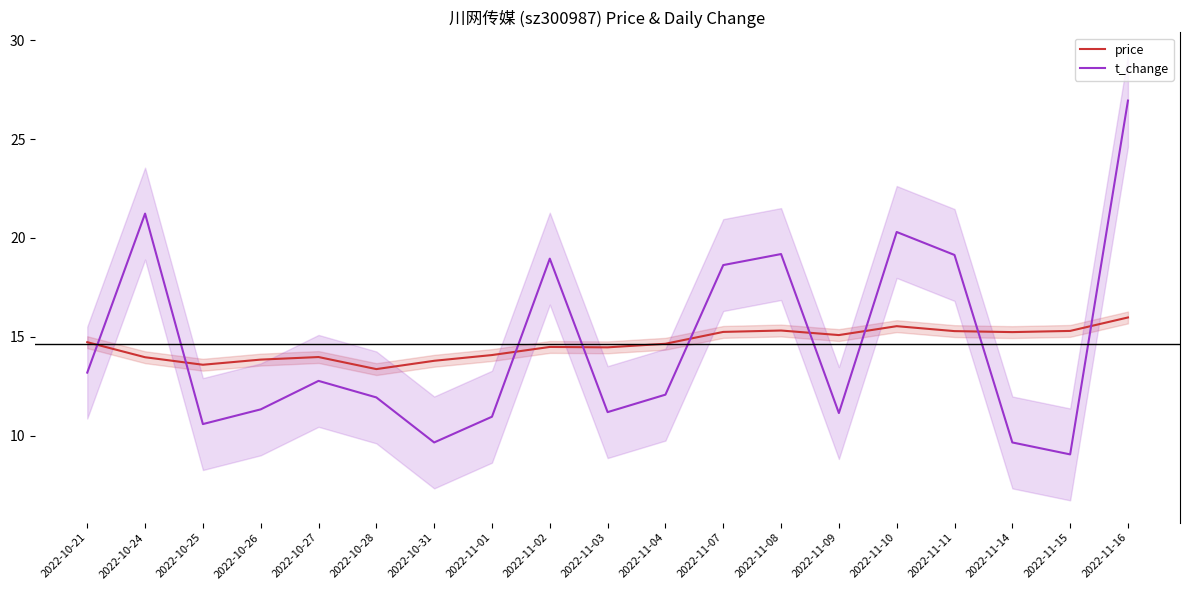

How many times do t_change and price cross each other?

9